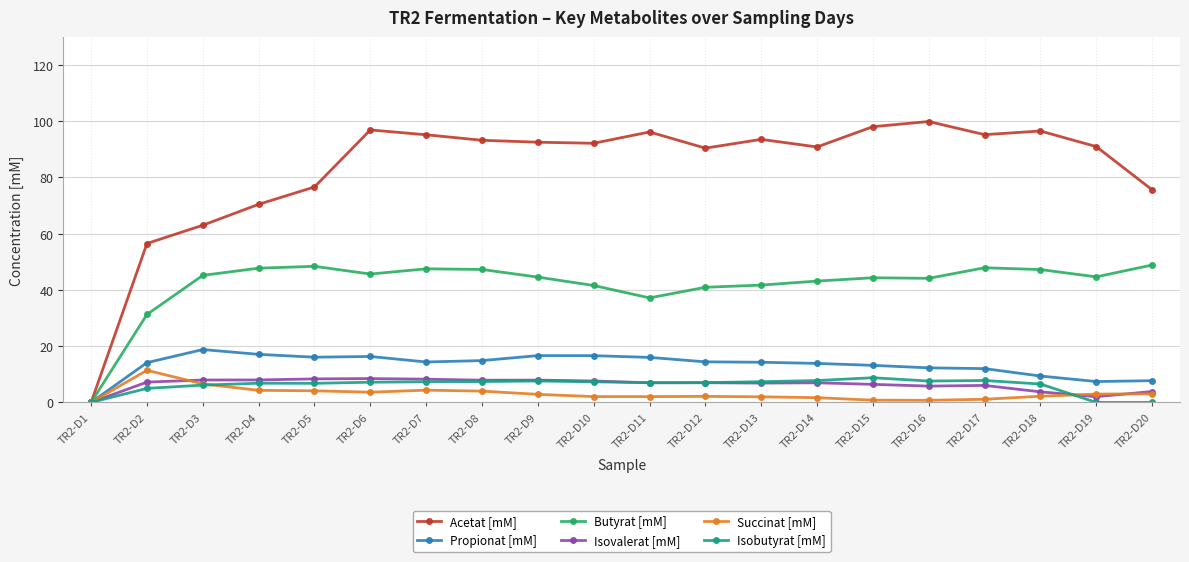

How many series are shown in this chart?

6